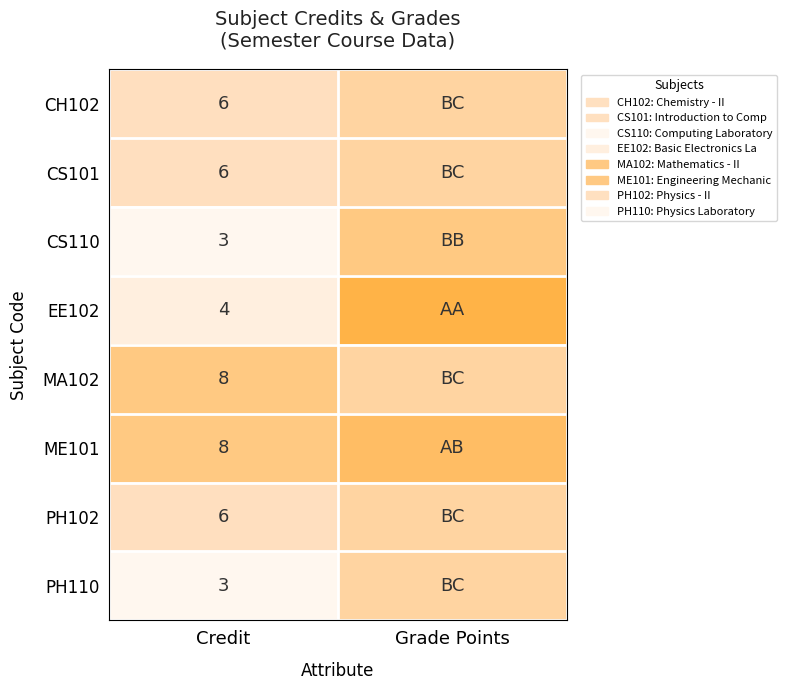

The MA102 series shows 8 at Credit. True or false?

True